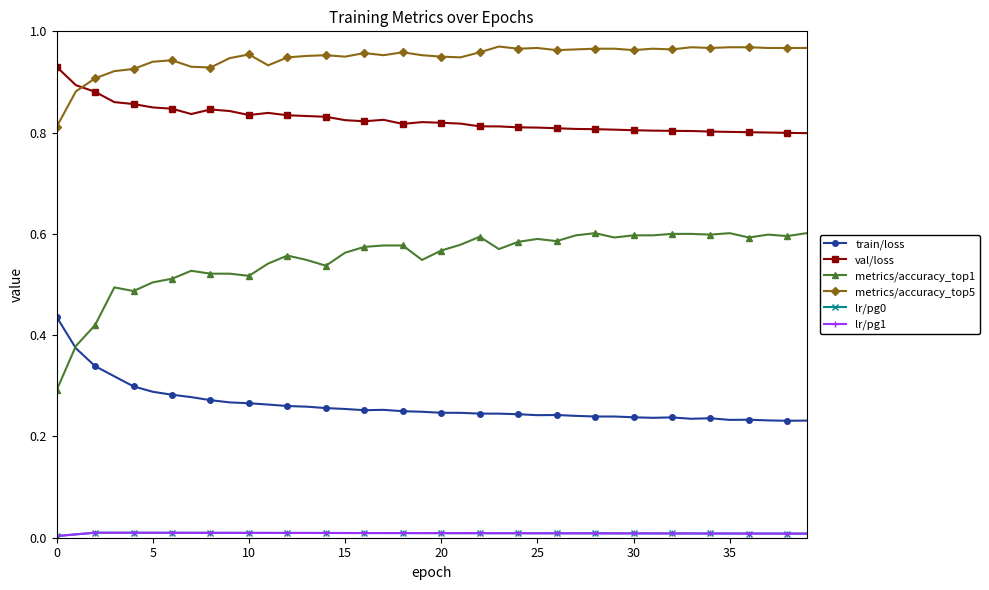

Does the chart have visible grid lines?

No